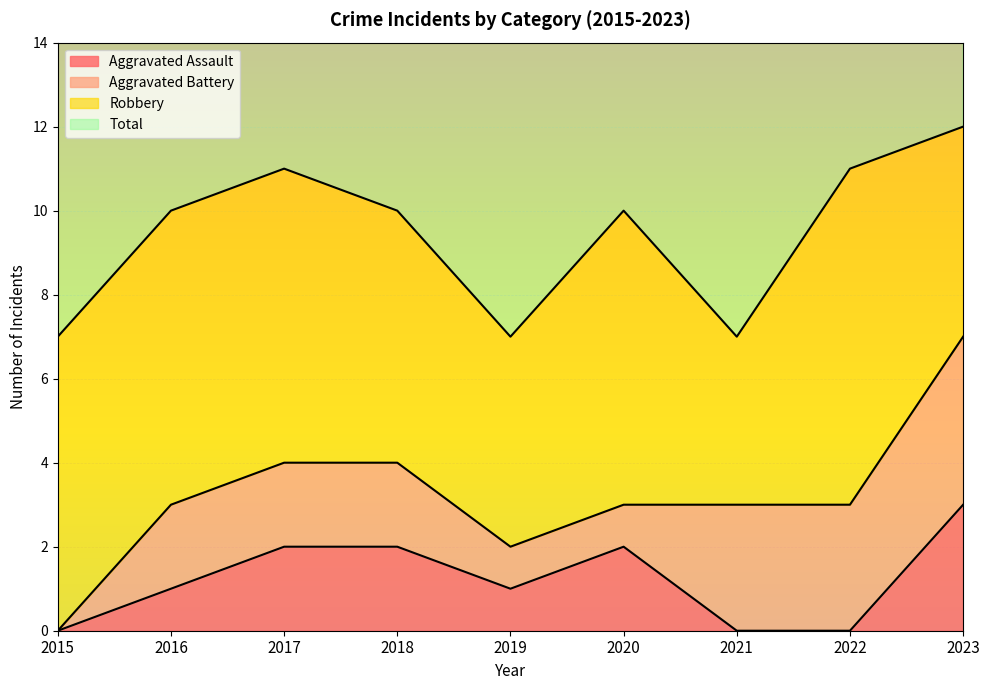

How many interior local valleys does the Aggravated Assault series have?

1